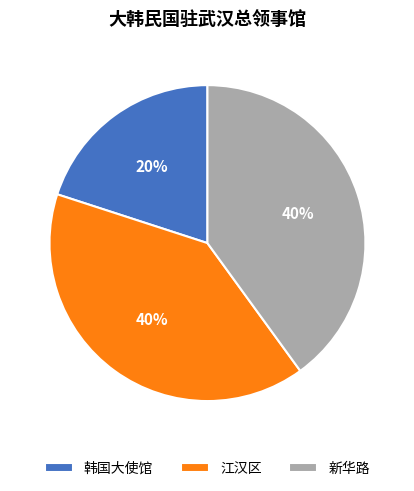

How many segments does this pie chart have?

3